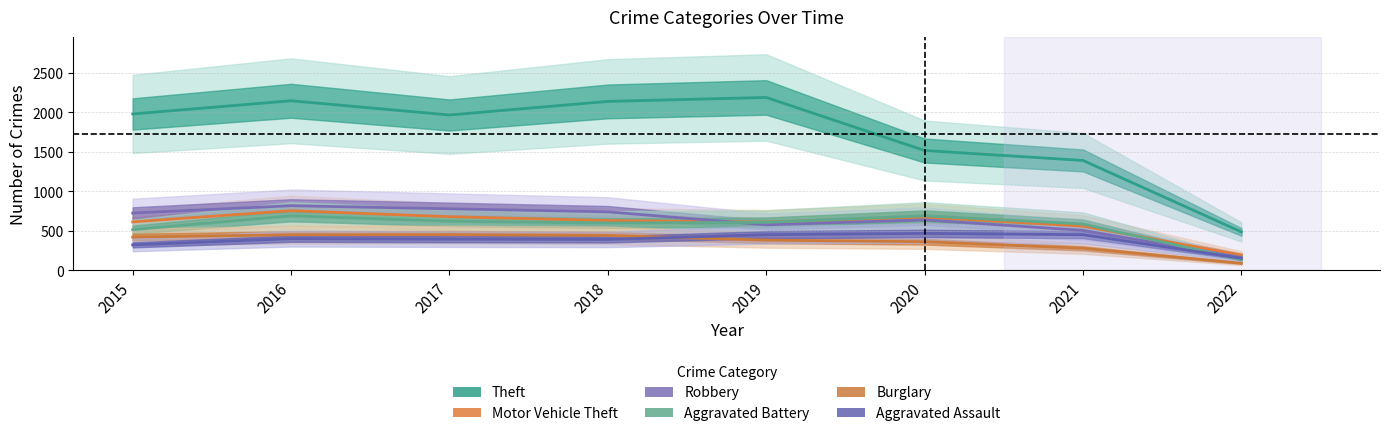

Between 2016 and 2018, which is larger?

2016